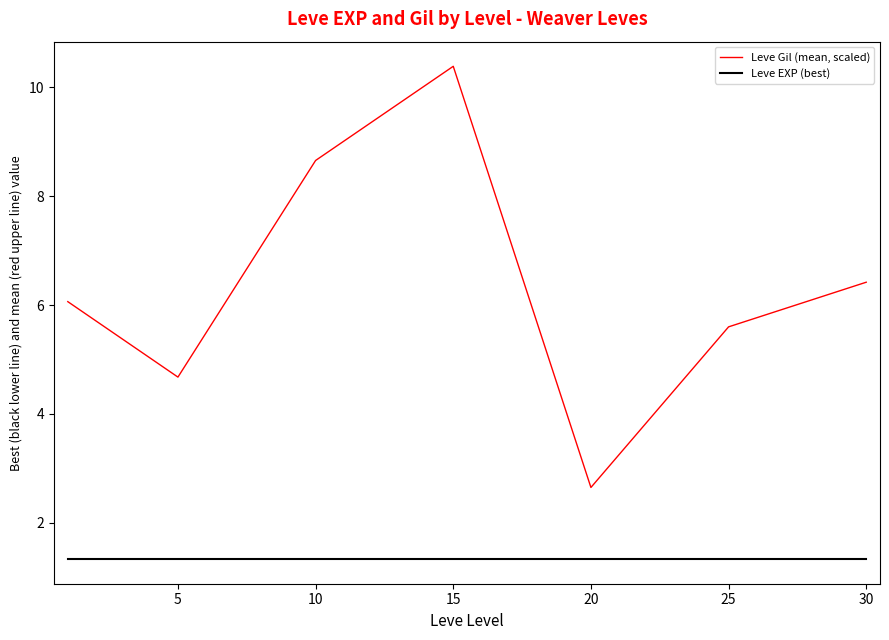

List the series in order of their peak value, highest first.

Leve Gil (mean, scaled), Leve EXP (best)